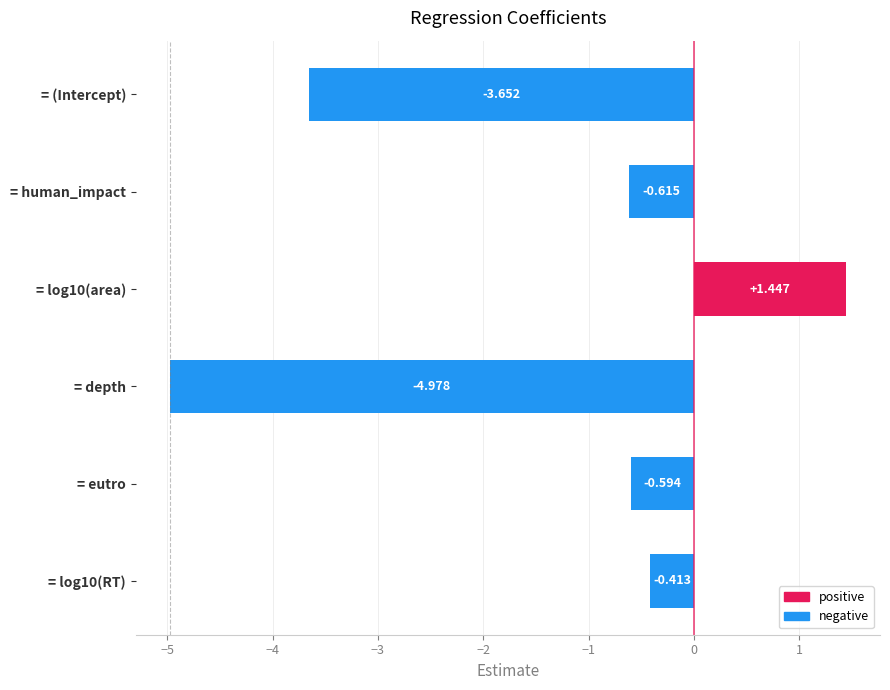

Are the bars grouped side by side (vs. stacked)?

No